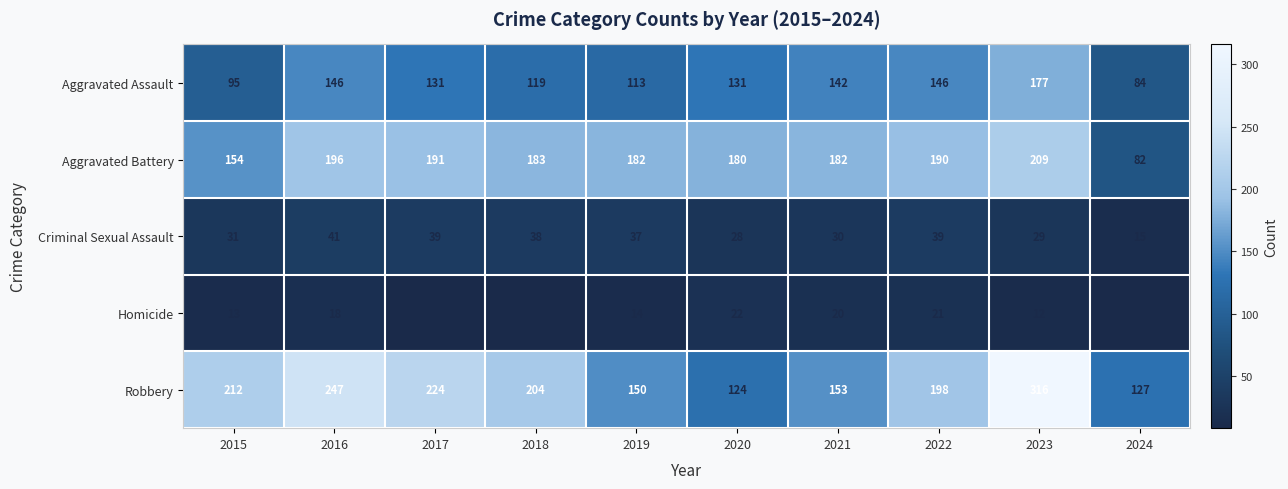

Read the Homicide value at 2015, to the nearest 10.

10